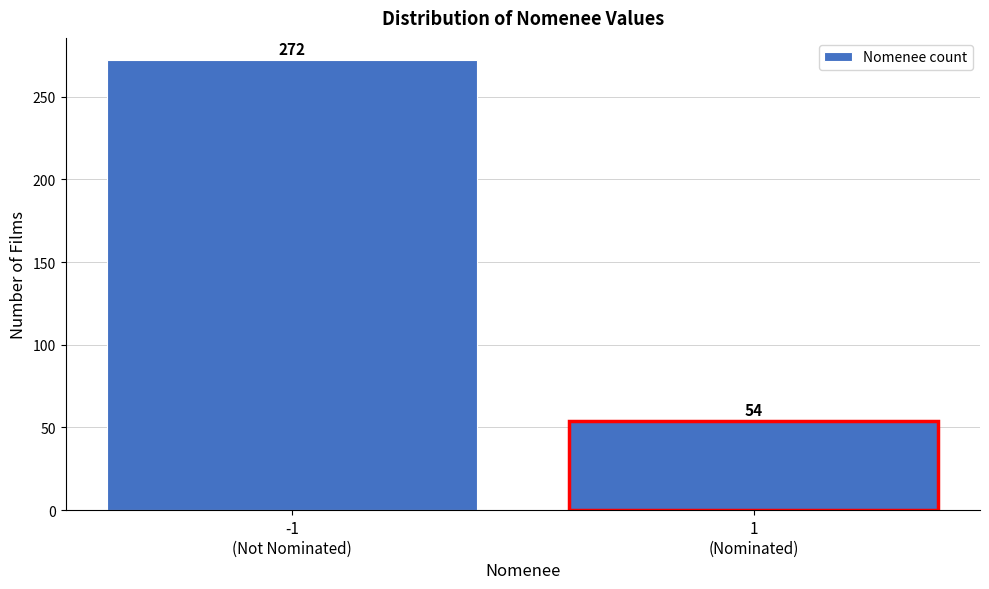

Reading left to right, list all the values displayed in this chart.

272	54